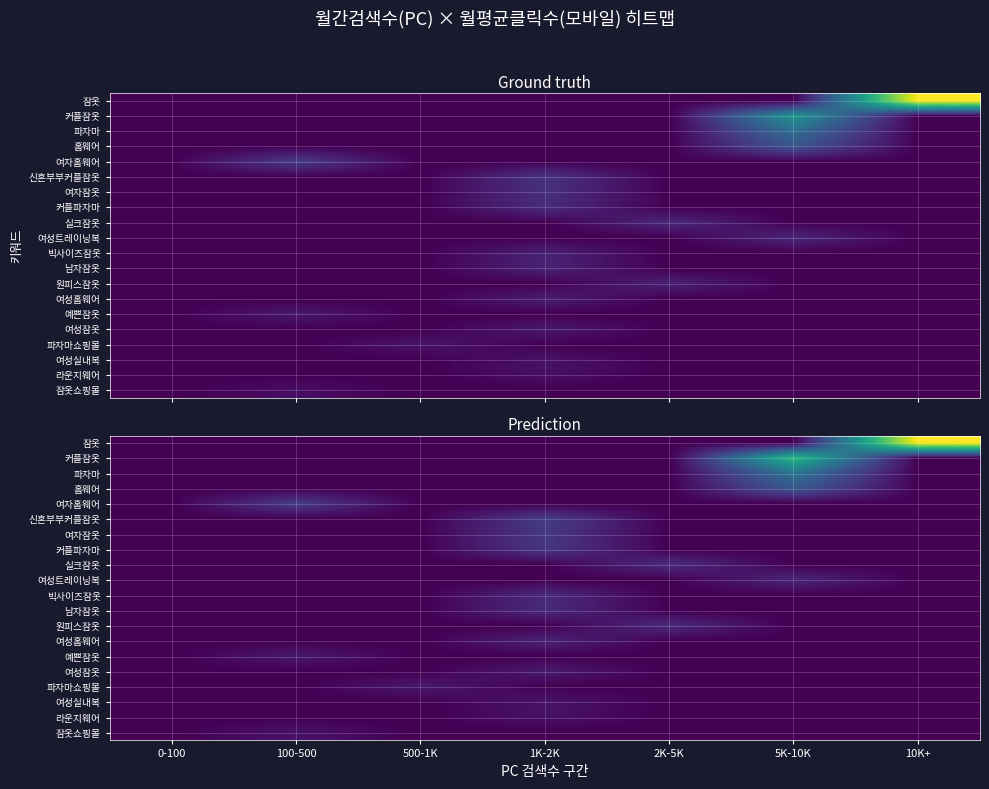

How many data points in 여자홈웨어 are above 0?

1